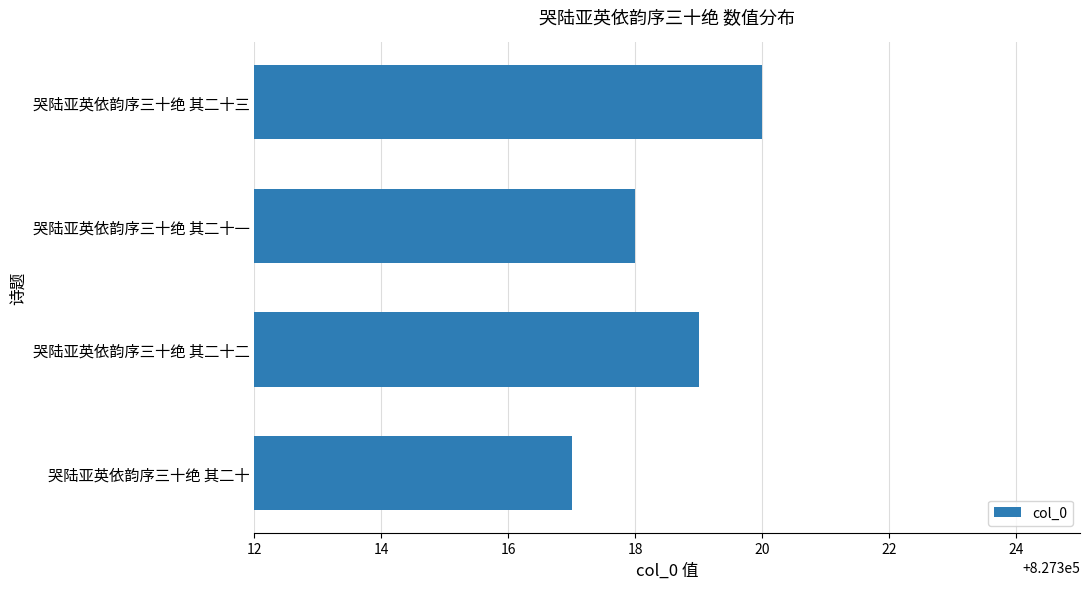

What is the sum of the values at 哭陆亚英依韵序三十绝 其二十二 and 哭陆亚英依韵序三十绝 其二十三?

1654639